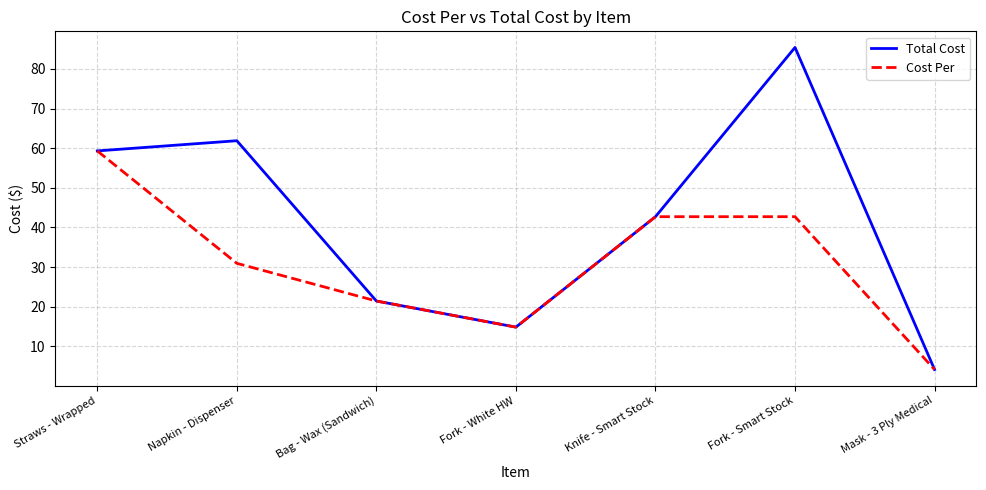

The Cost Per series shows 21.4 at Bag - Wax (Sandwich). True or false?

True